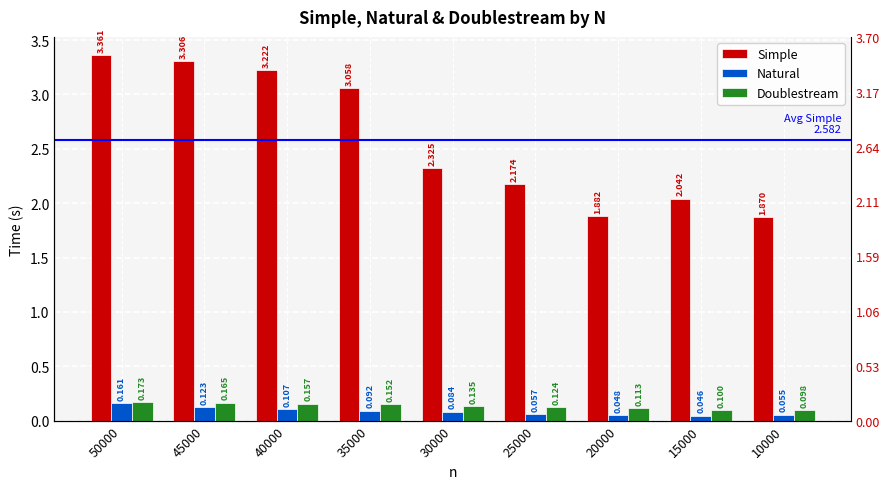

Which series has the widest spread of values?

Simple